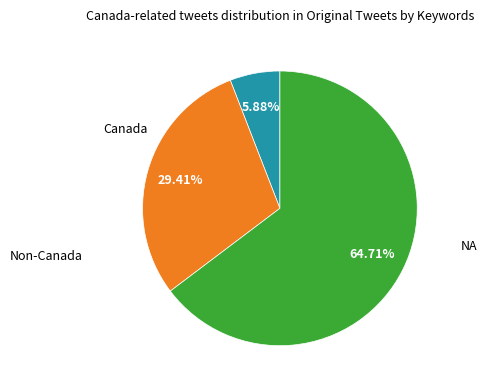

Is there any slice that represents more than half of the pie?

Yes